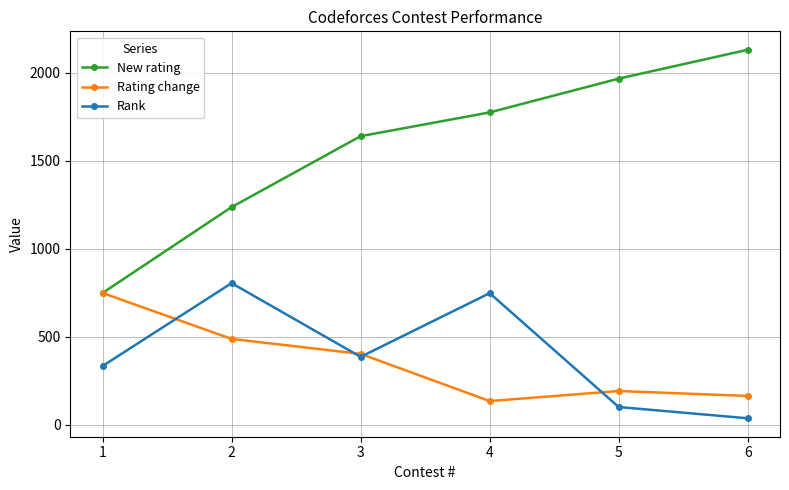

Which series has the widest spread of values?

New rating